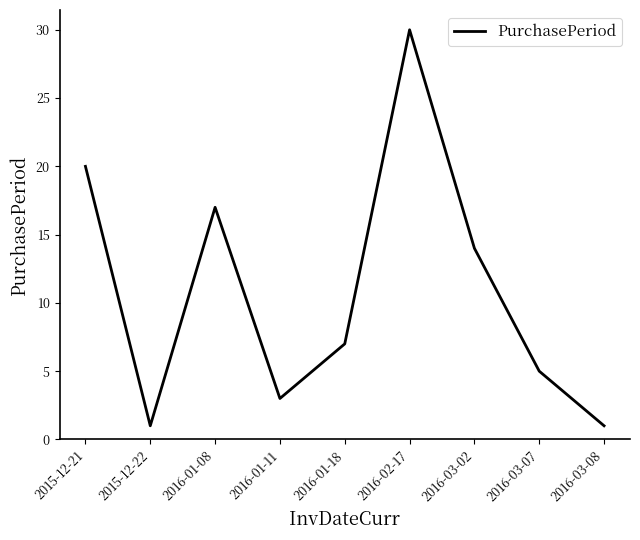

Which category has the highest value across all series?

2016-02-17